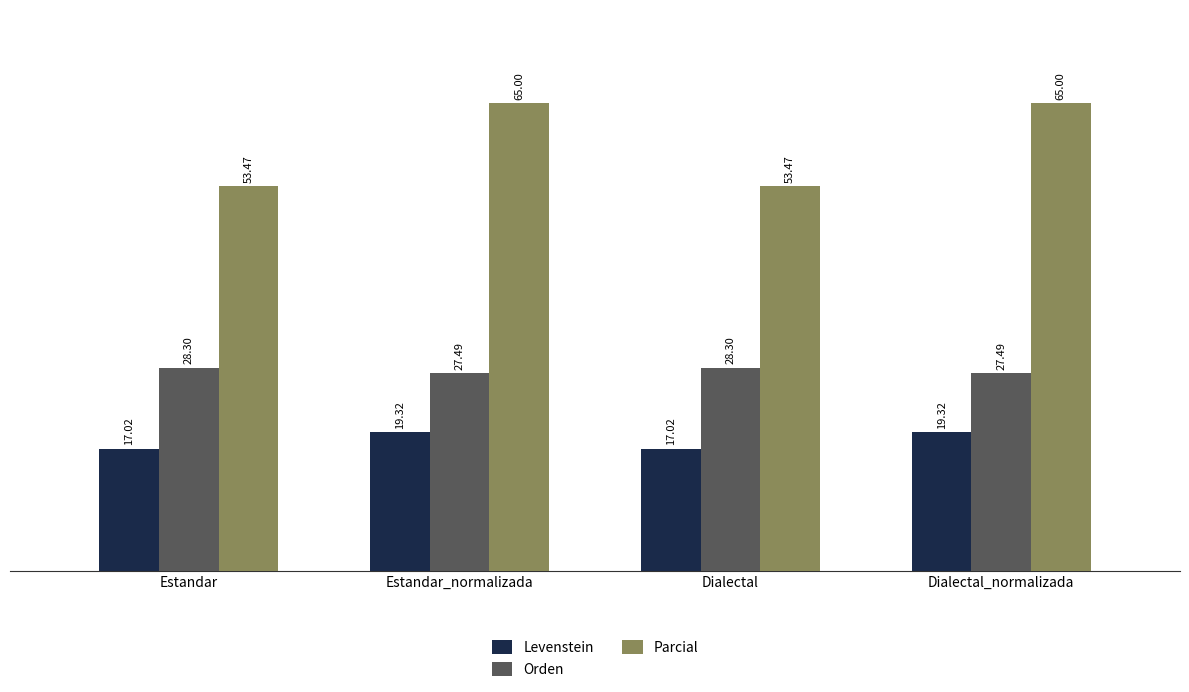

Rank the series by their average value, from highest to lowest.

Parcial, Orden, Levenstein